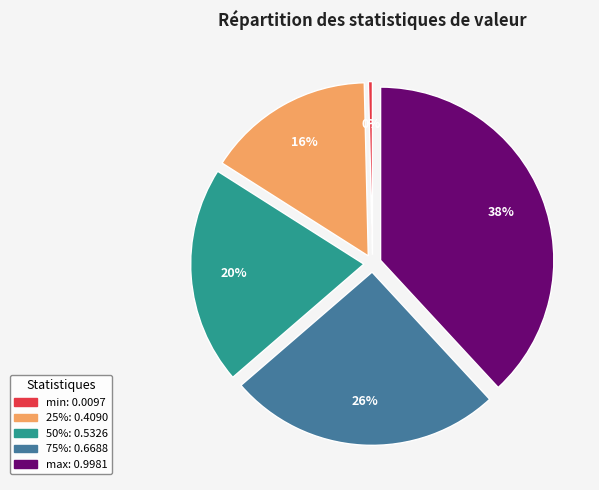

Which slice is the largest?

max